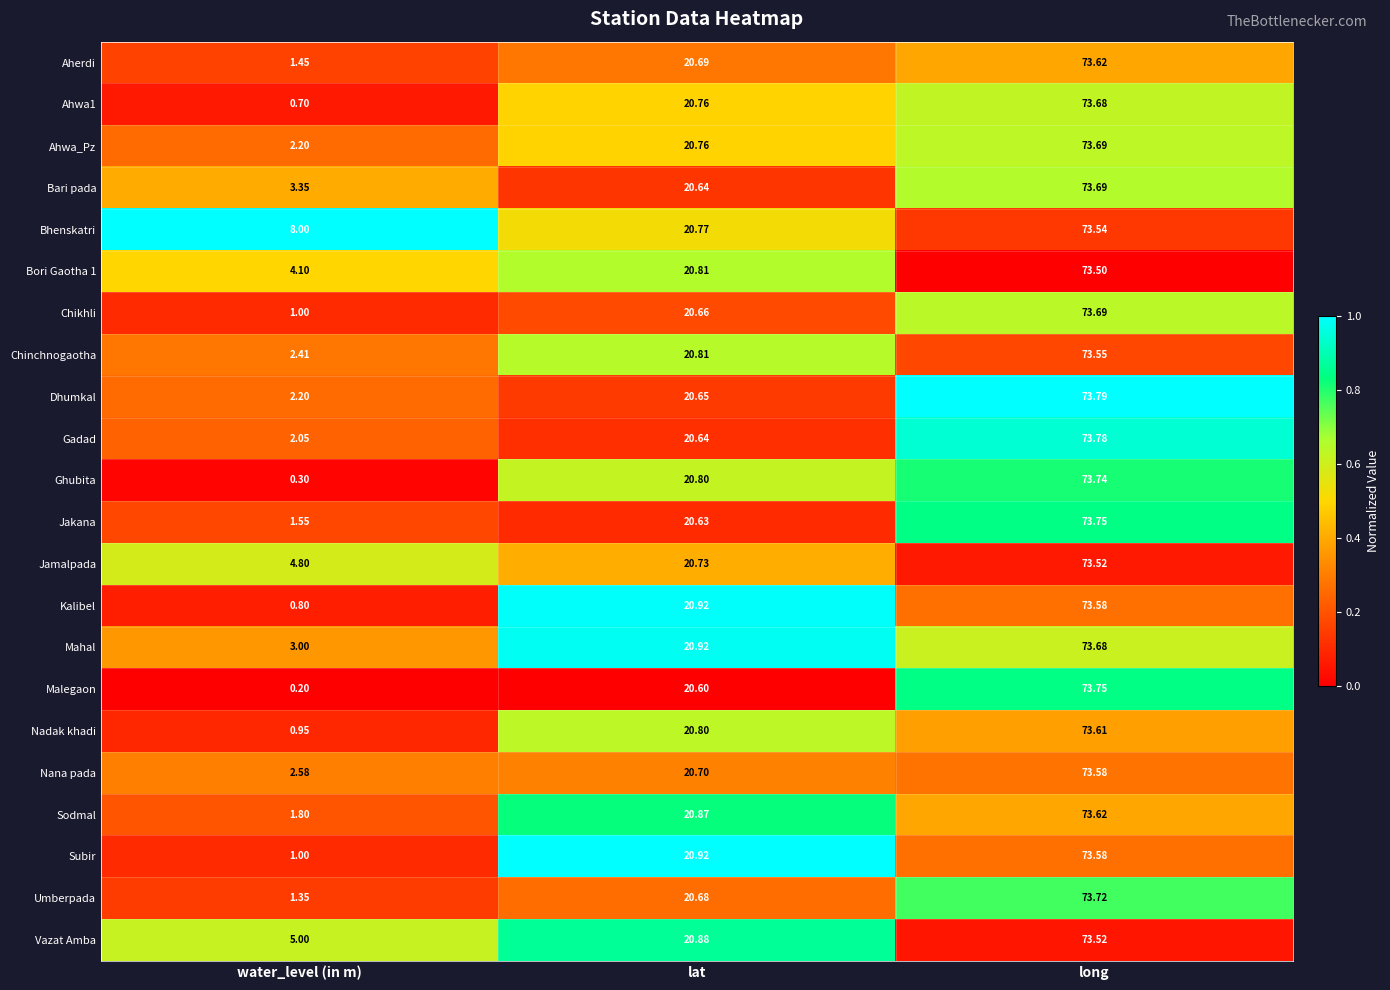

How many distinct data groups are displayed?

22